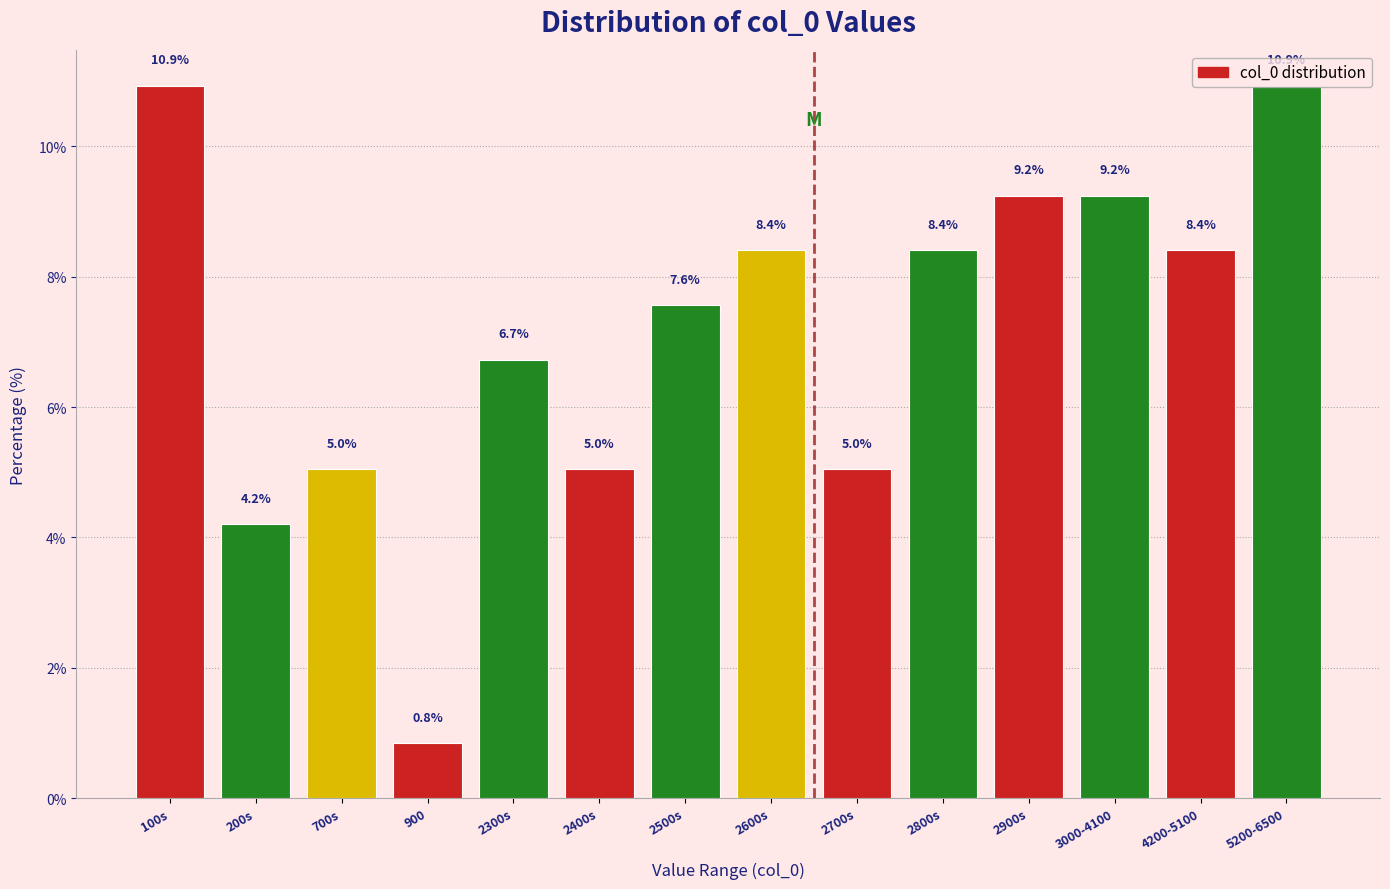

What is the greatest value displayed?

10.9